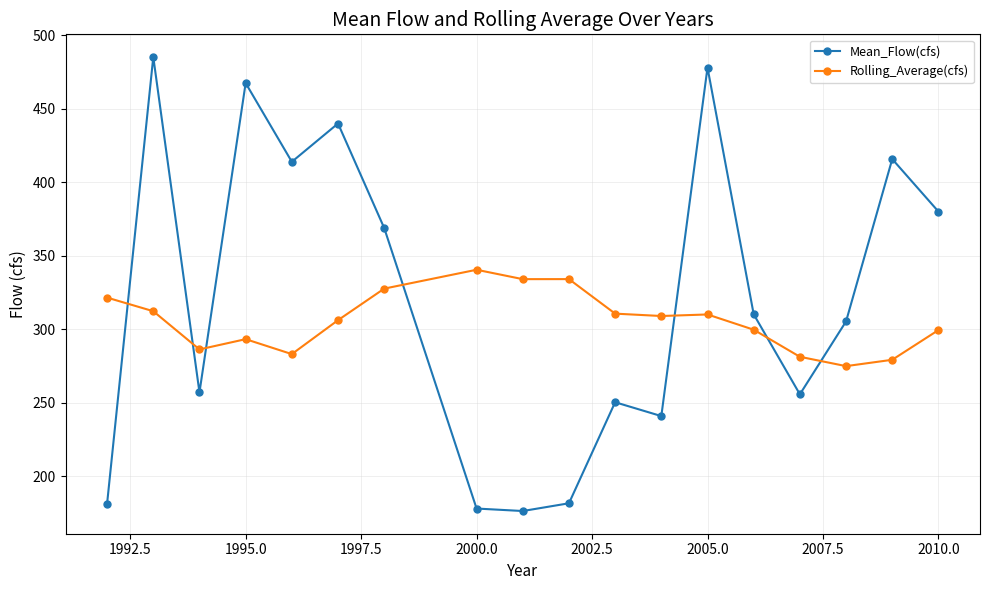

List the series in order of their peak value, highest first.

Mean_Flow(cfs), Rolling_Average(cfs)